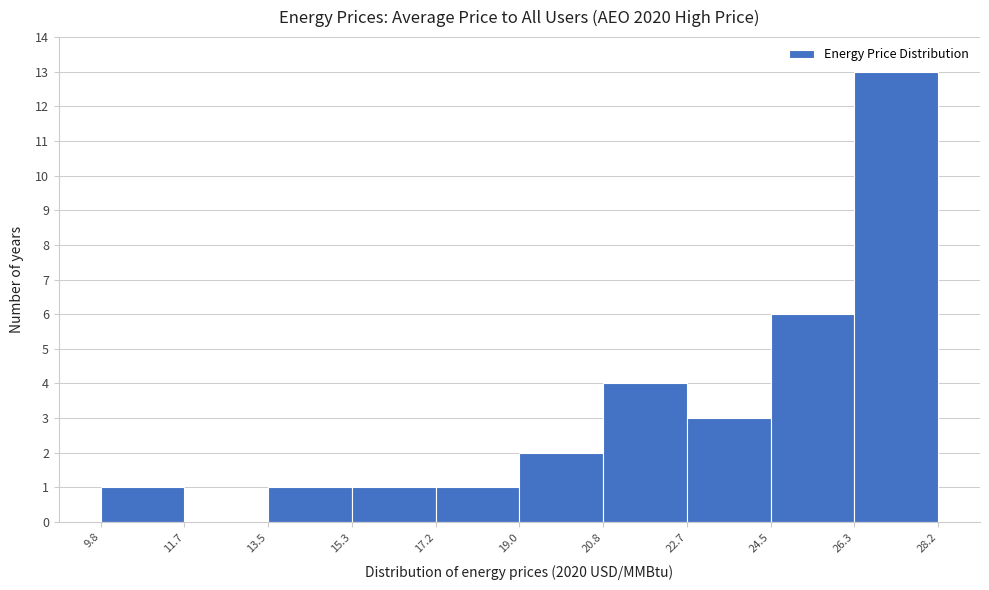

Over which range of the x-axis is the bar tallest?

26.3 to 28.2